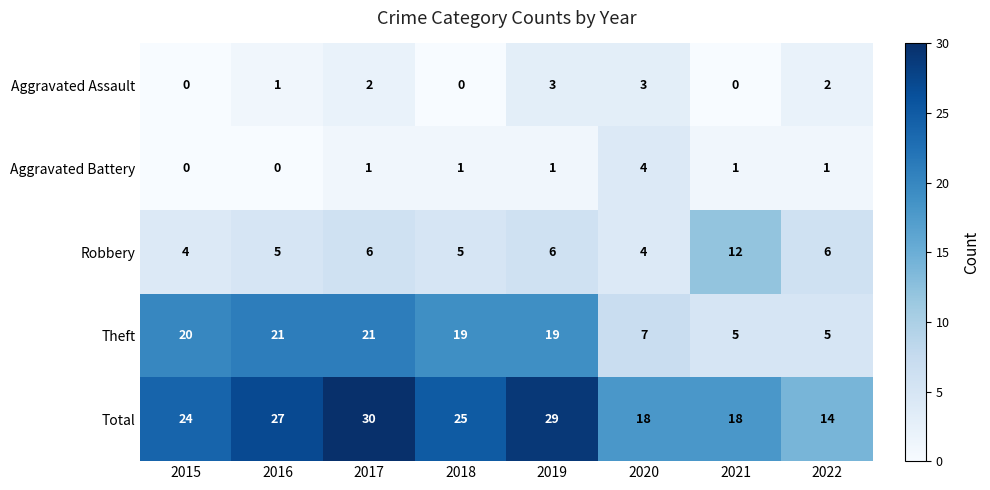

True or false: Theft has a value of 7 at 2020.

True